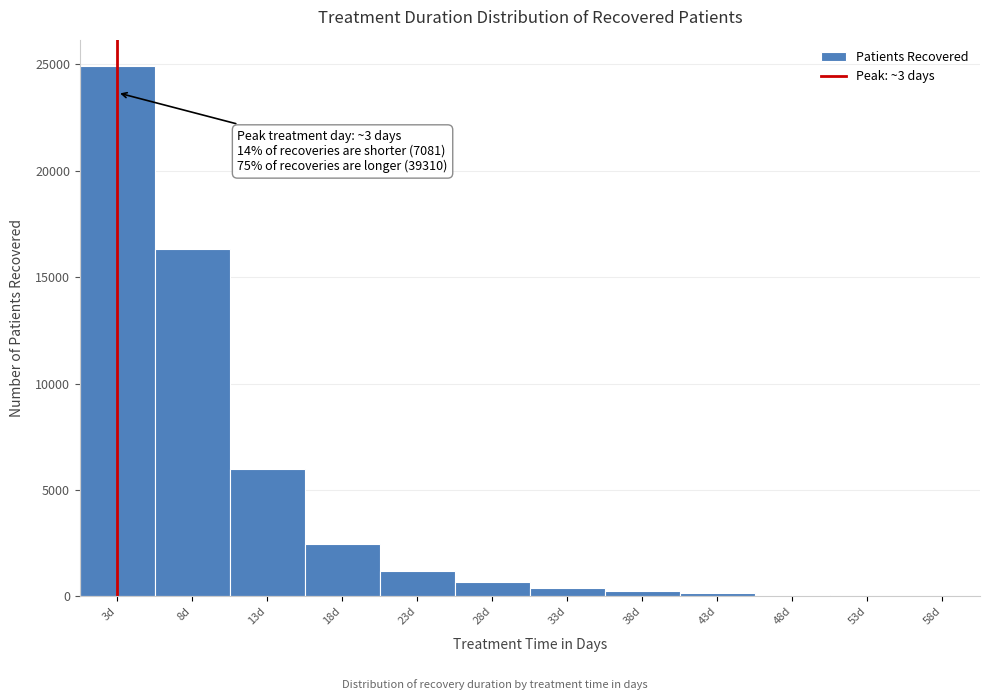

Over which range of the x-axis is the bar tallest?

0.5 to 5.5